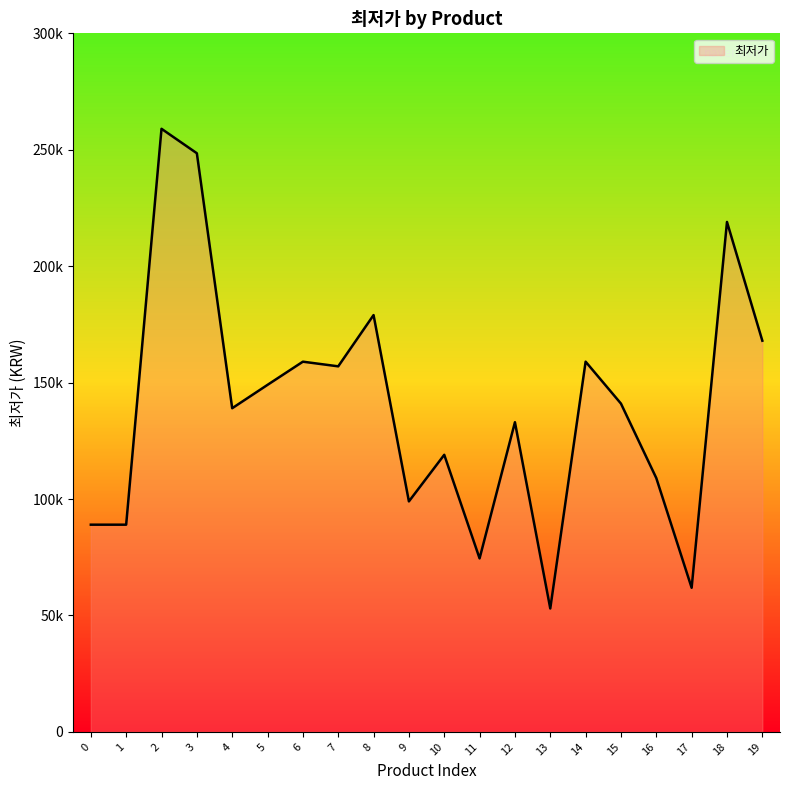

Rank the categories by value from lowest to highest.

13, 17, 11, 0, 1, 9, 16, 10, 12, 4, 15, 5, 7, 6, 14, 19, 8, 18, 3, 2